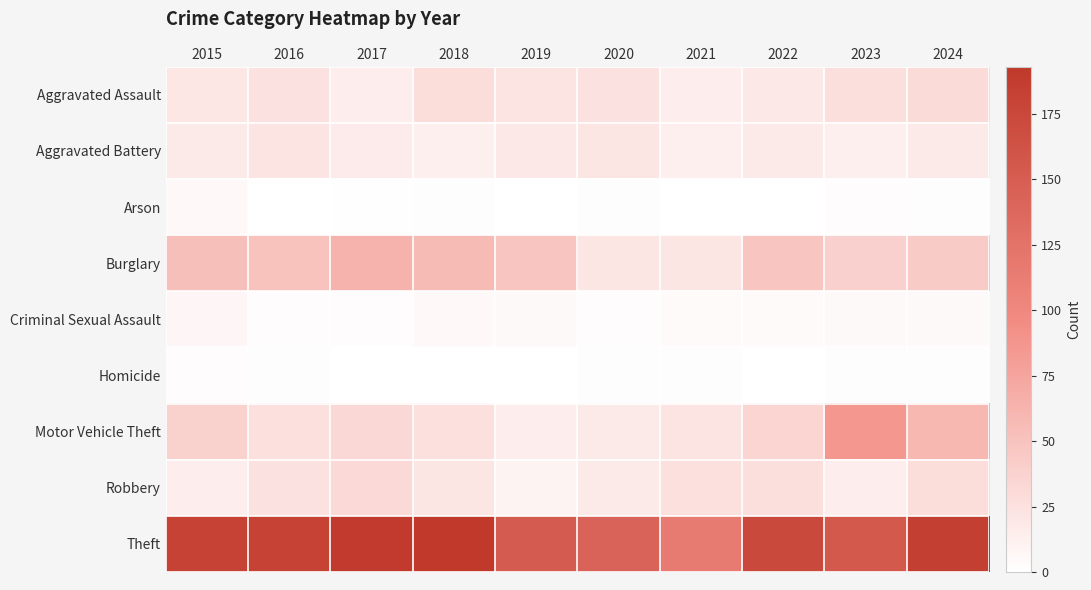

Count the number of categories in the chart.

10